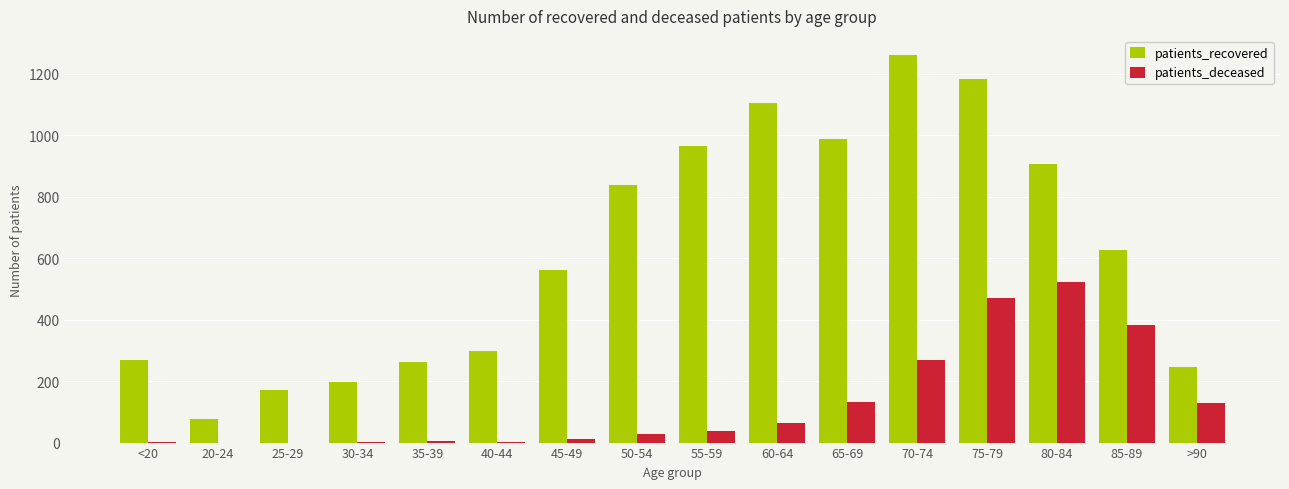

What is the sum of all patients_recovered values?

9955